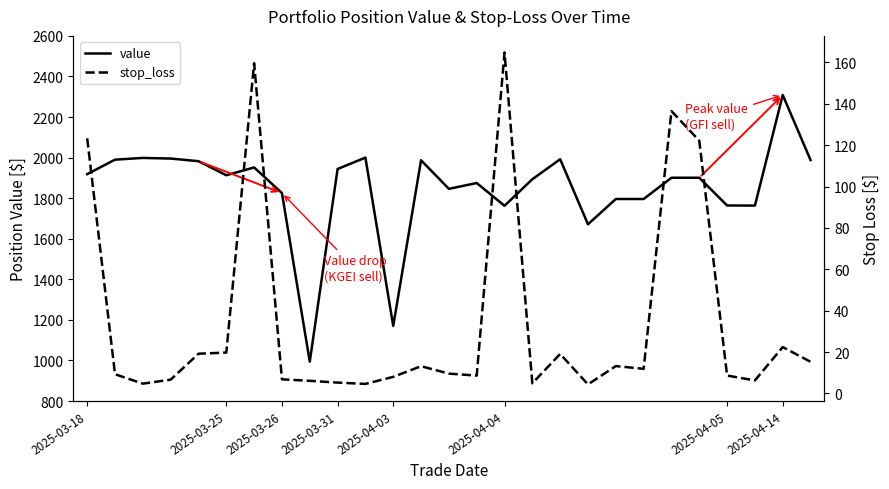

Is this an area chart (filled region under the line)?

No